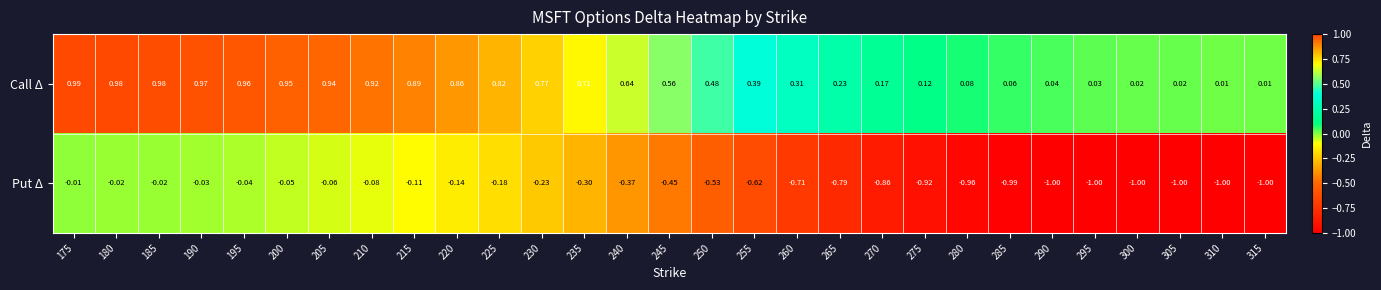

Which series has the largest total across all categories?

Call Δ